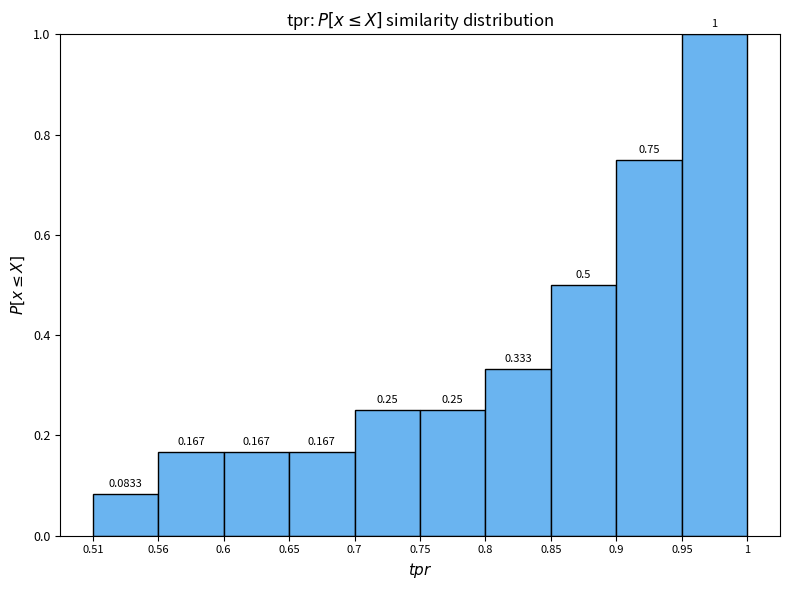

What is the height of the bar covering 0.56 to 0.6 on the x-axis?

0.1667